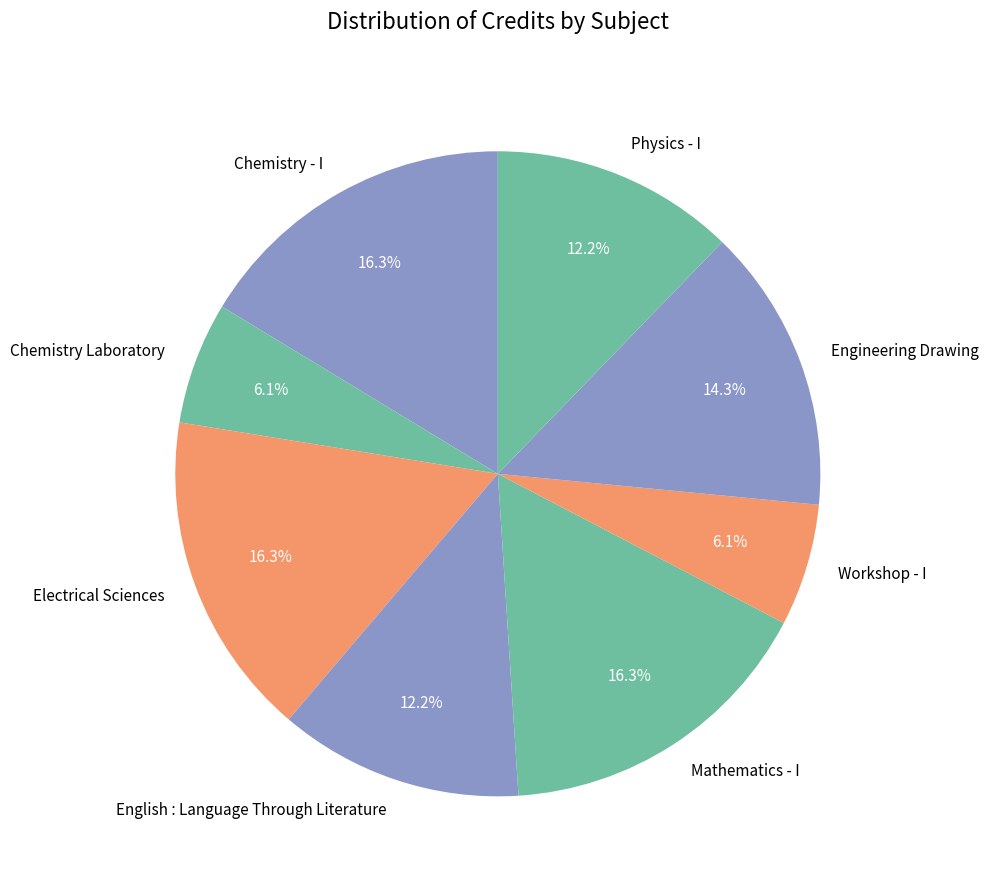

Does Engineering Drawing represent more than half of the total?

No